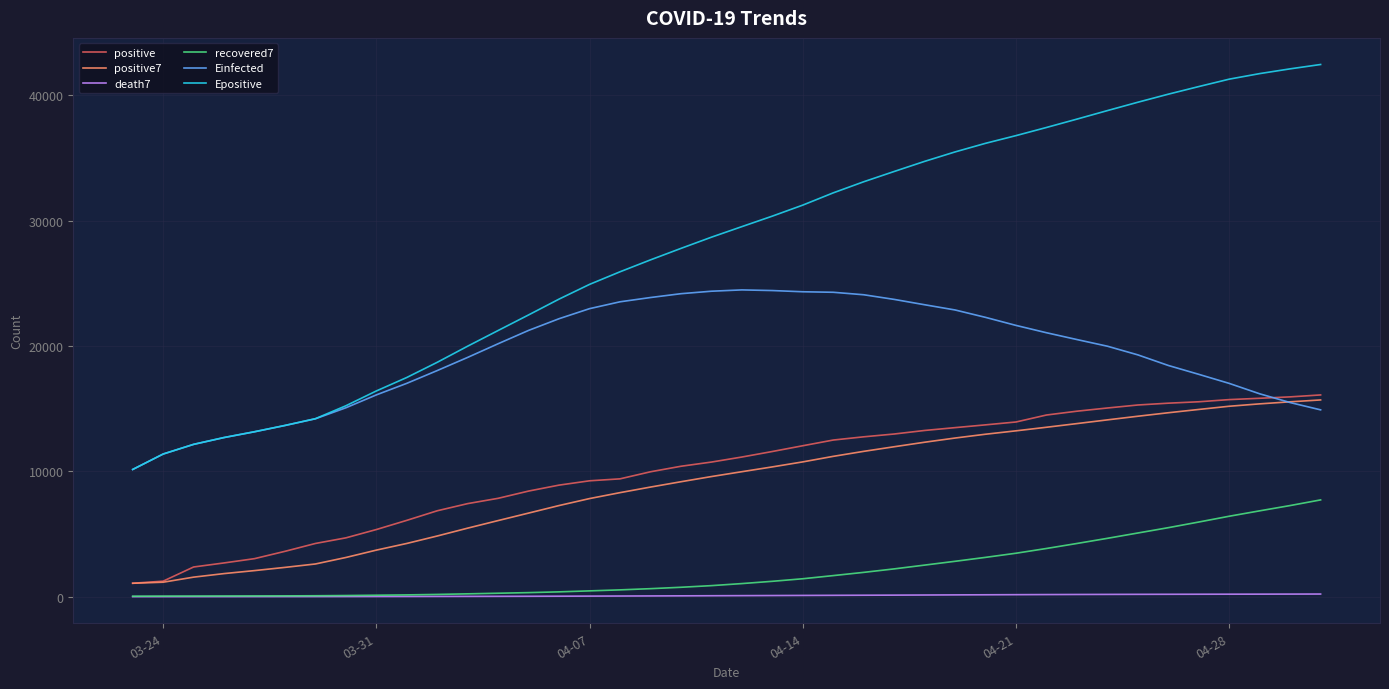

Which series has the largest range (max minus min)?

Epositive